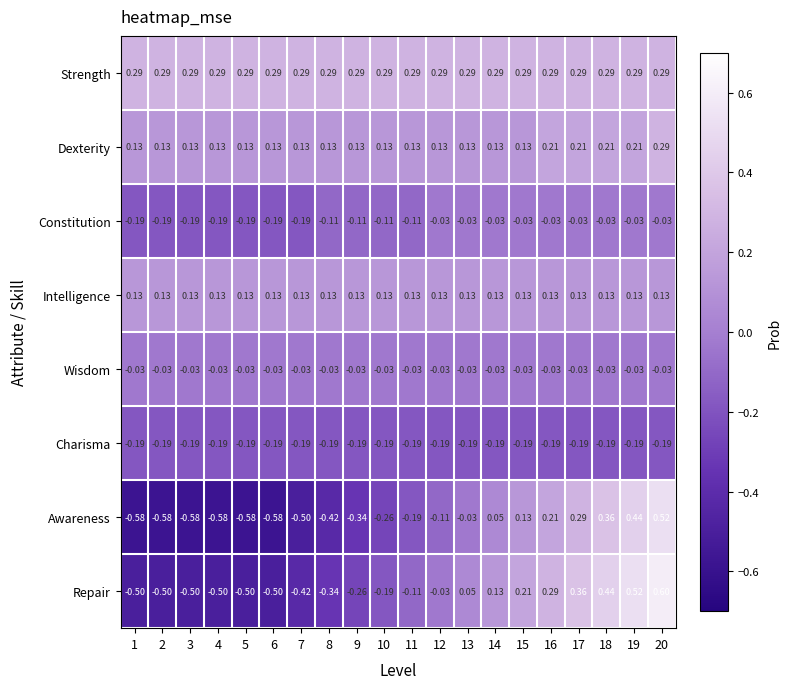

Between 2 and 10, which series saw the biggest shift?

Awareness